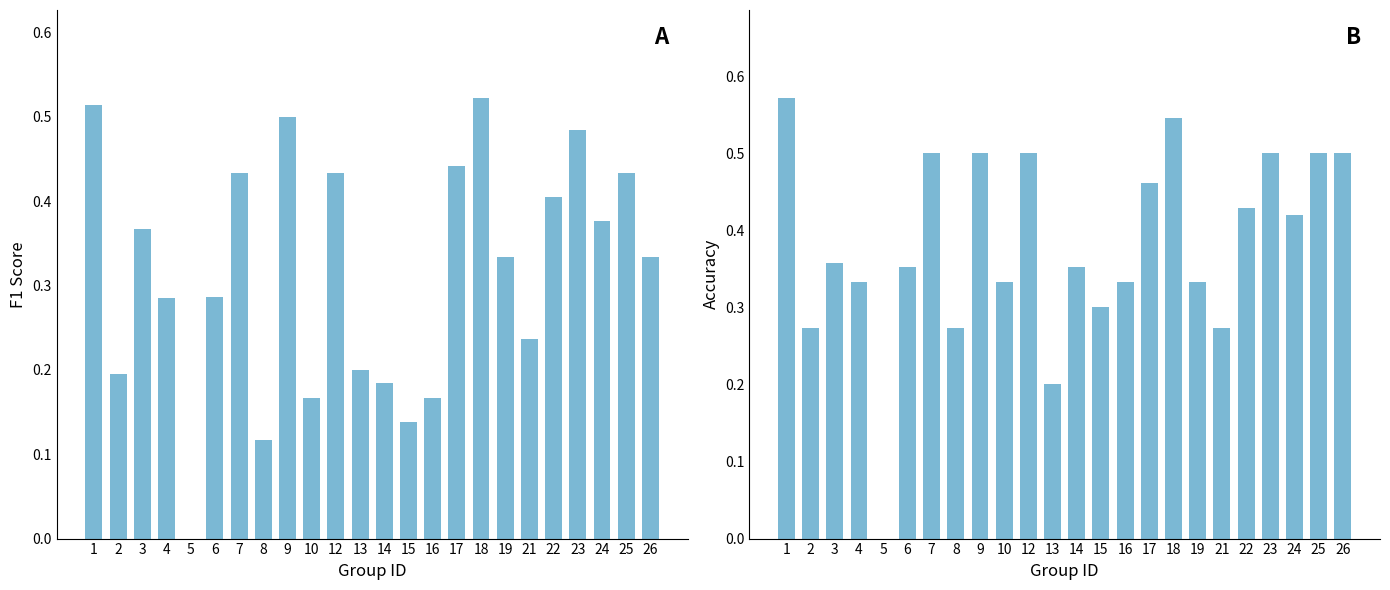

How many values in the F1 Score series exceed 0?

23